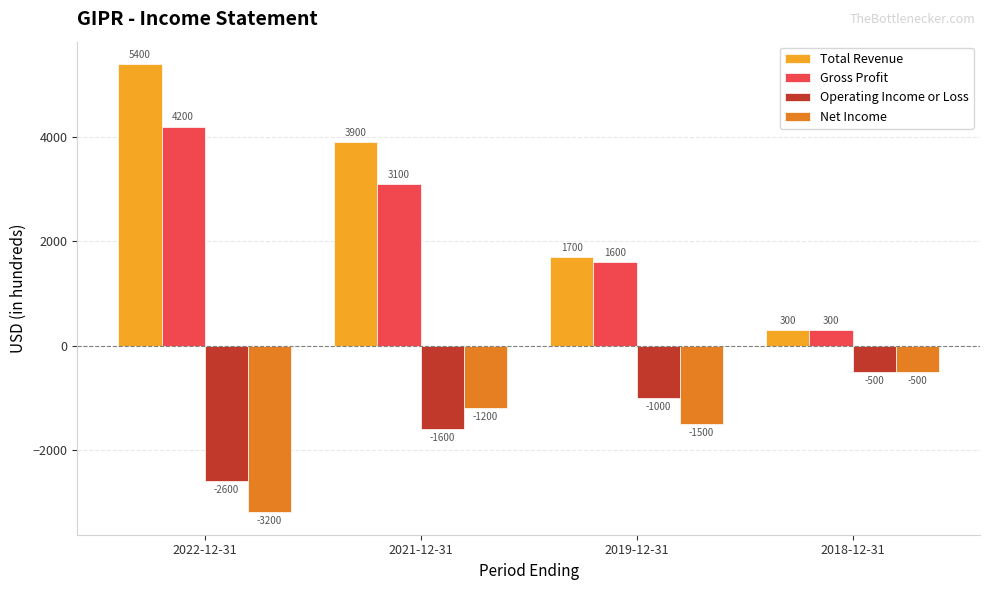

True or false: Total Revenue has a value of 5400 at 2022-12-31.

True